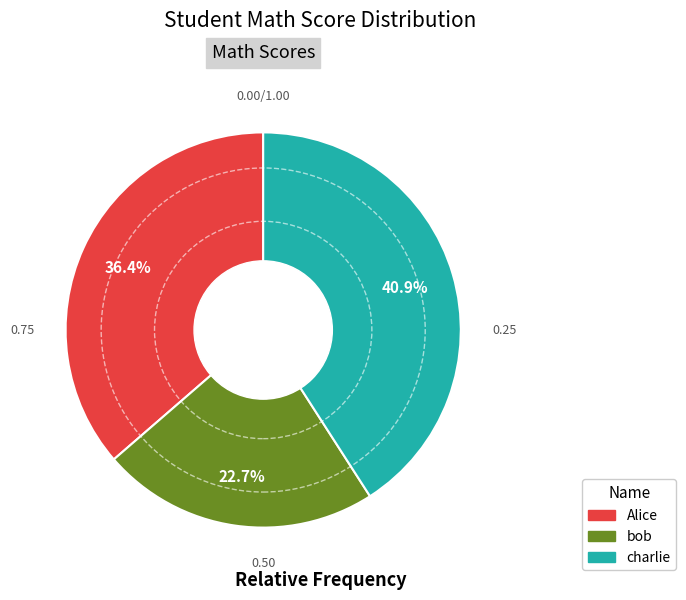

What portion of the pie excludes Alice?

63.6%